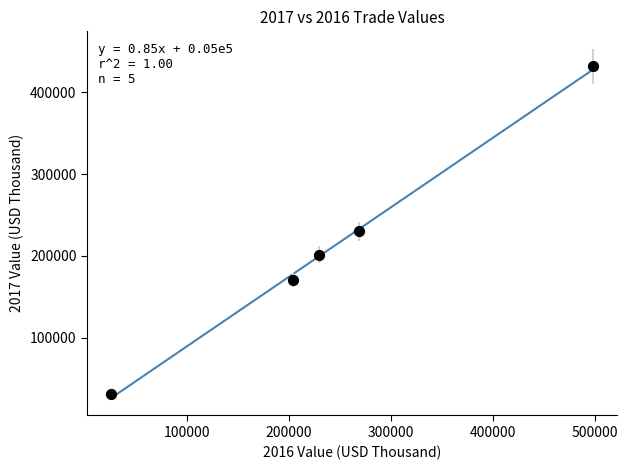

What is the average X value?

245031.3